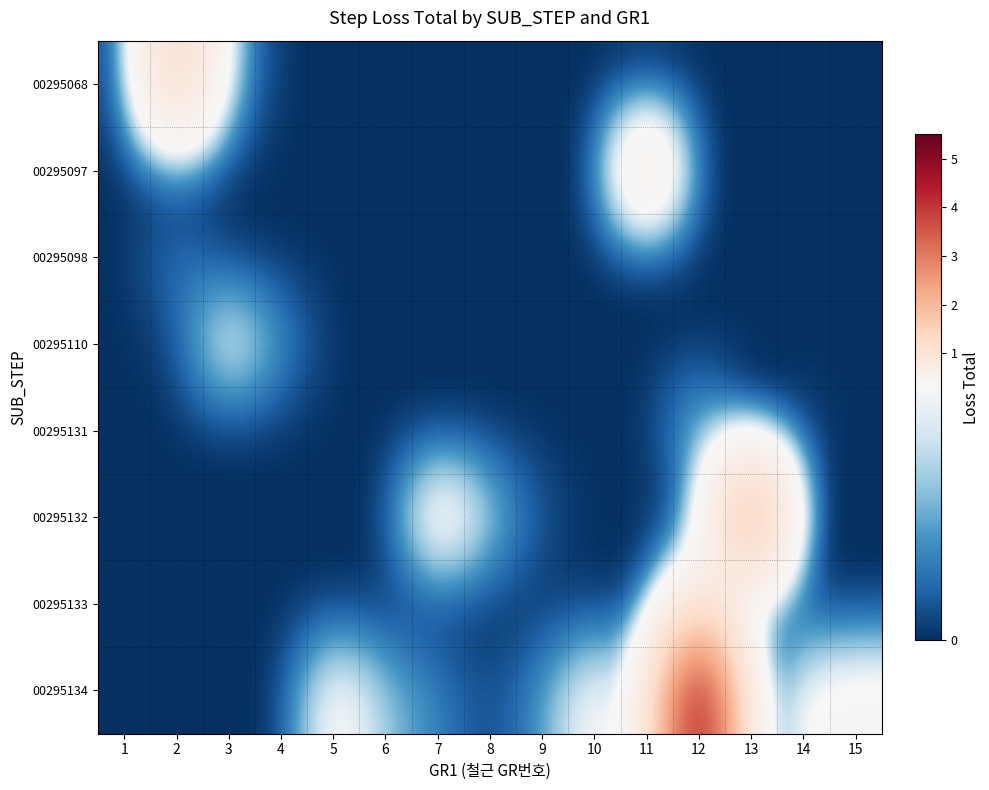

Between 6 and 4, which is larger?

6